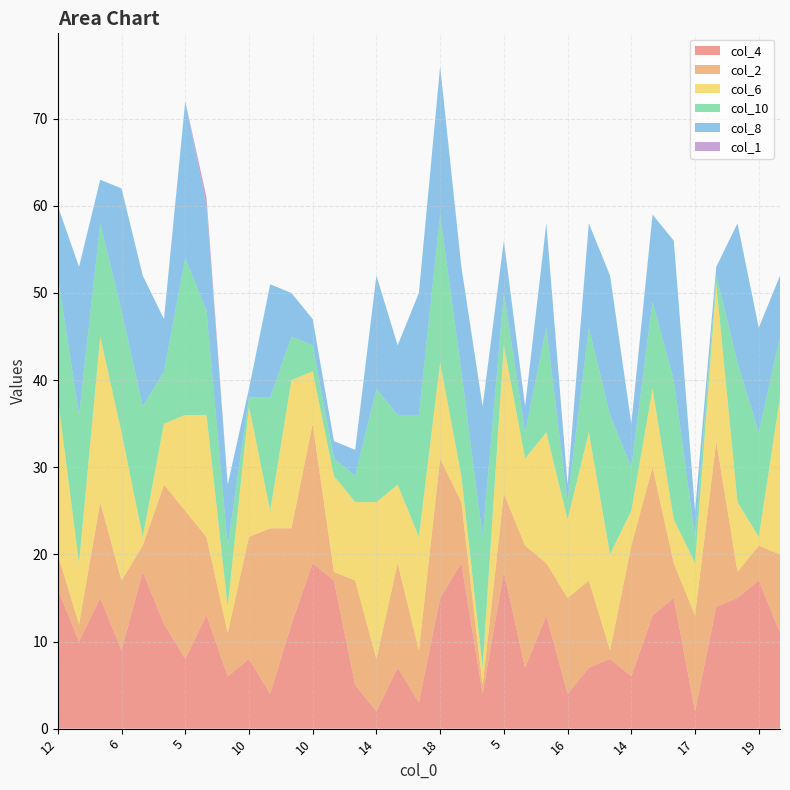

What is the sum of all col_10 values?

1233.5